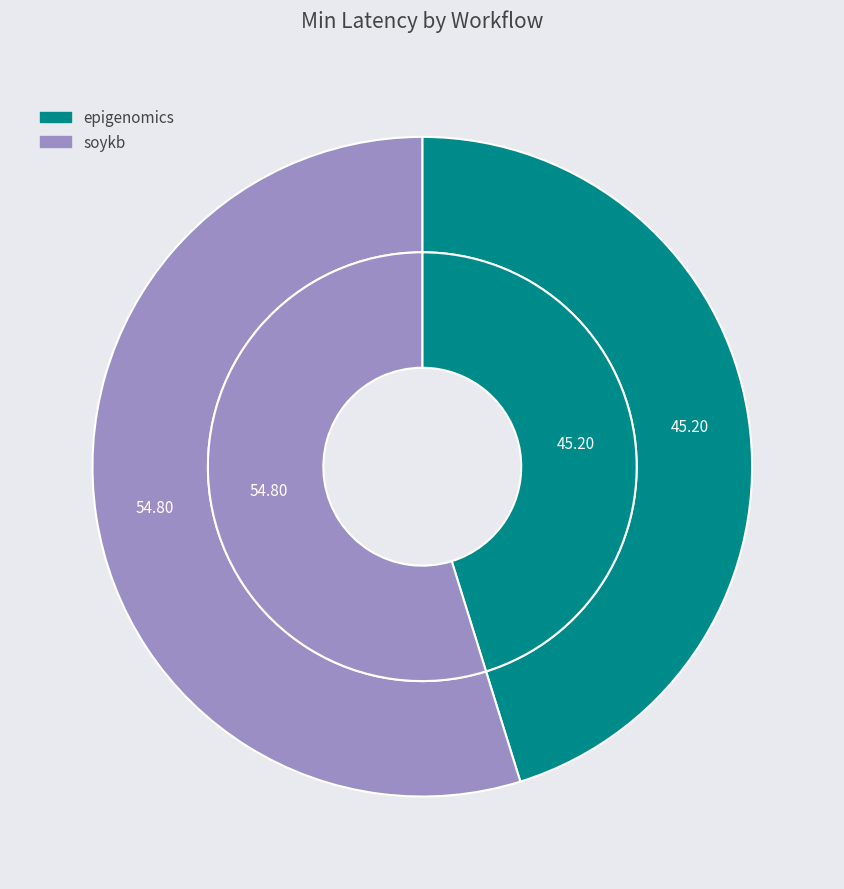

Does epigenomics represent more than half of the total?

No